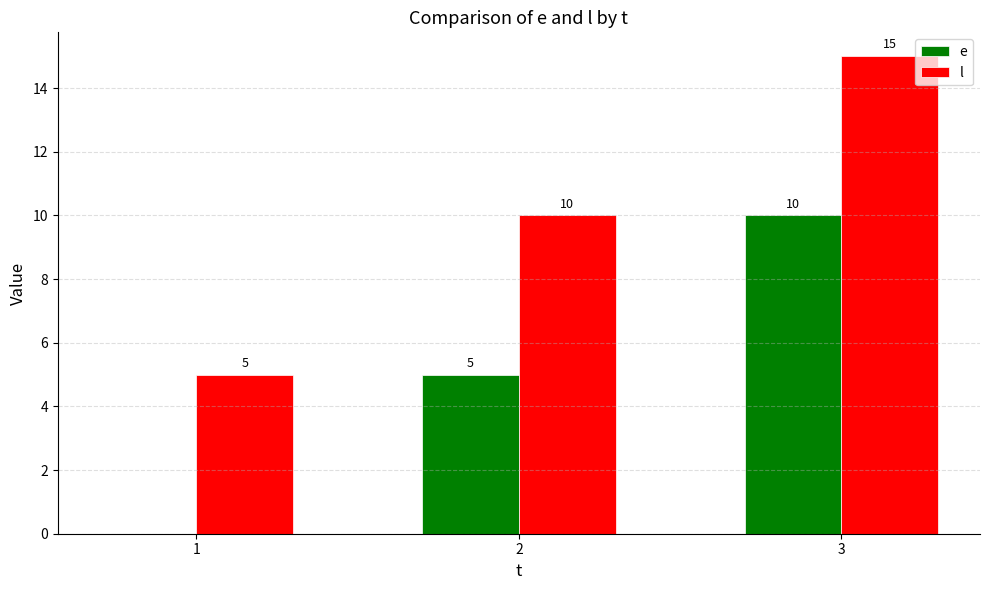

At which category is the sum across all series the highest?

3